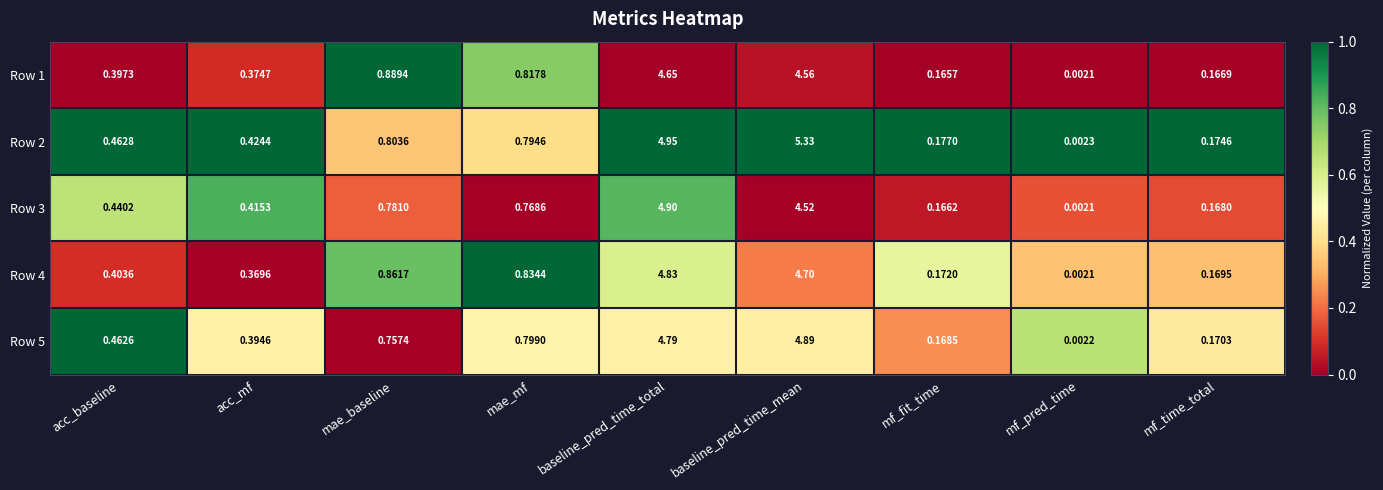

What is the total value across all series at baseline_pred_time_mean?

24.0